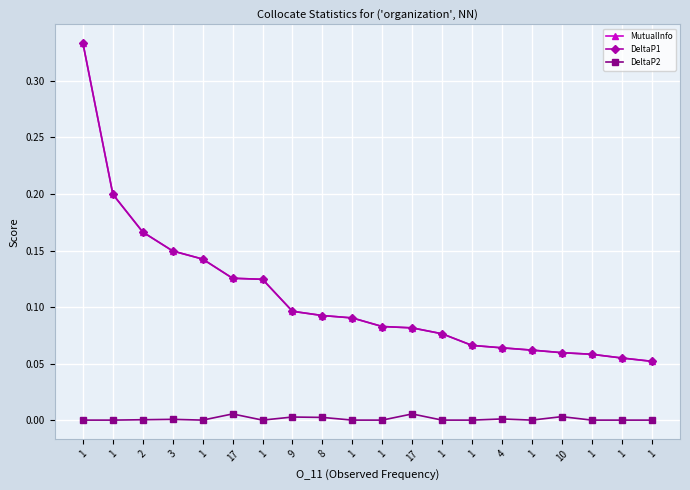

Which series has the widest spread of values?

MutualInfo